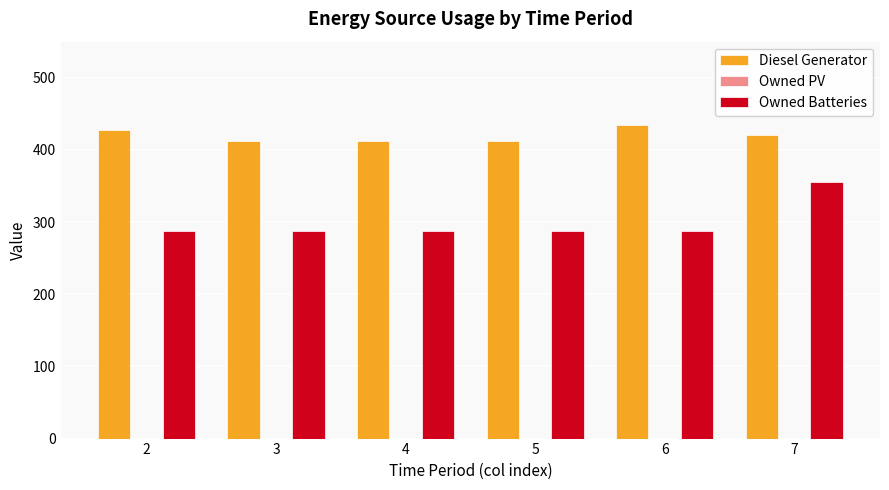

Reading left to right, list all the values displayed in this chart.

Diesel Generator: 2=427	3=413	4=413	5=413	6=434	7=420
Owned Batteries: 2=287	3=287	4=287	5=287	6=287	7=355